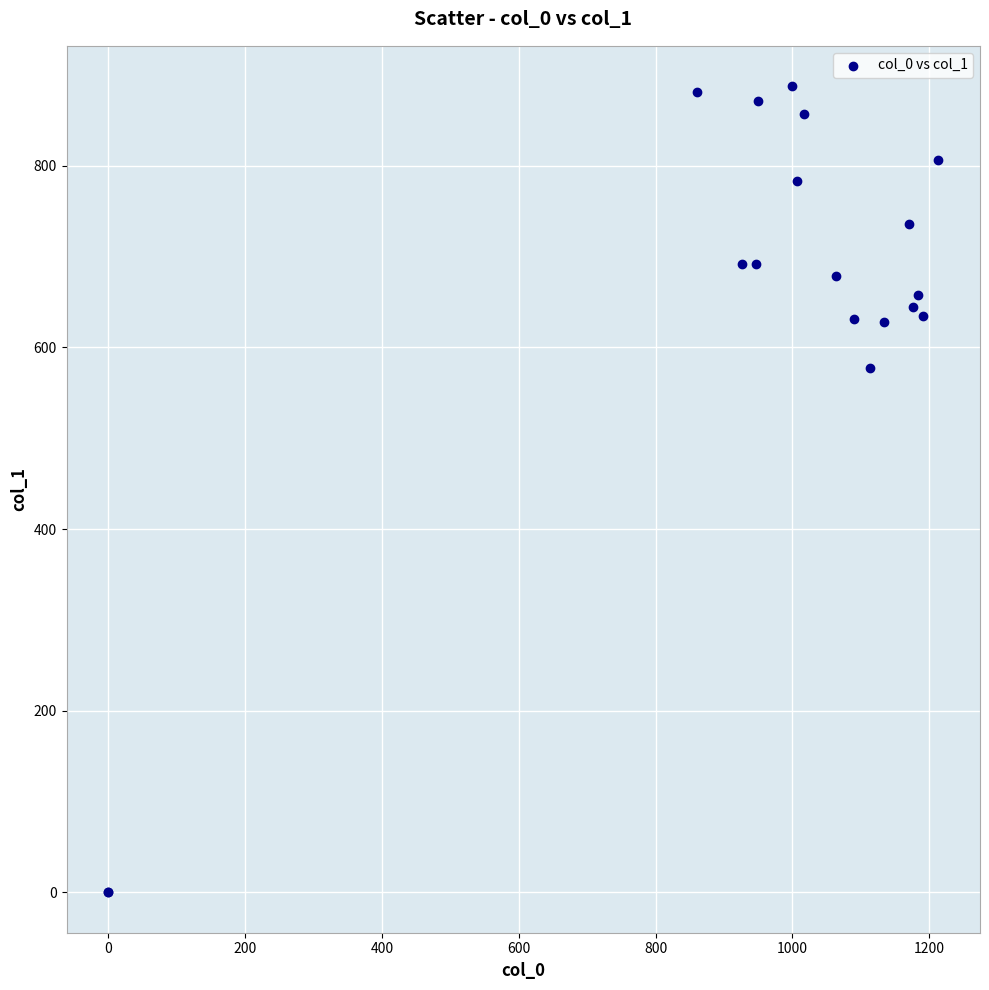

What Y value in the scatter plot is closest to 443?

577.1